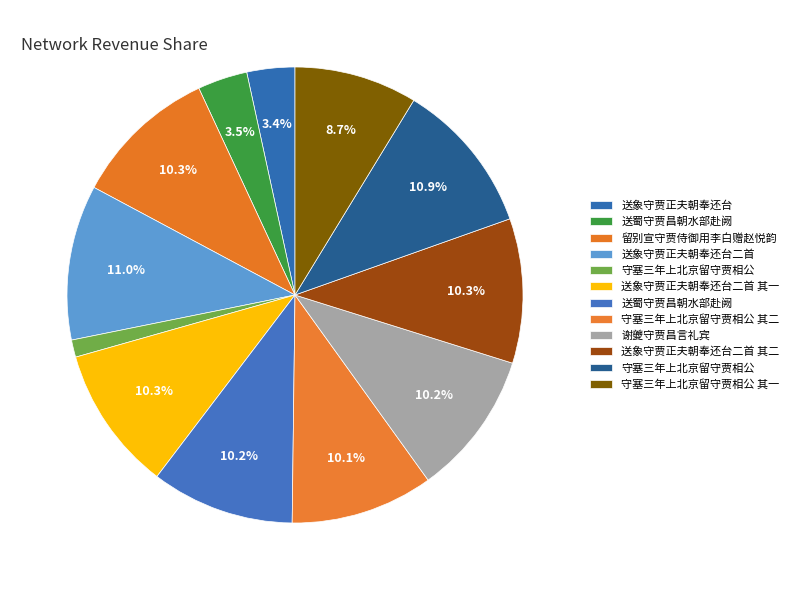

Which category has the smallest portion of the pie?

守塞三年上北京留守贾相公